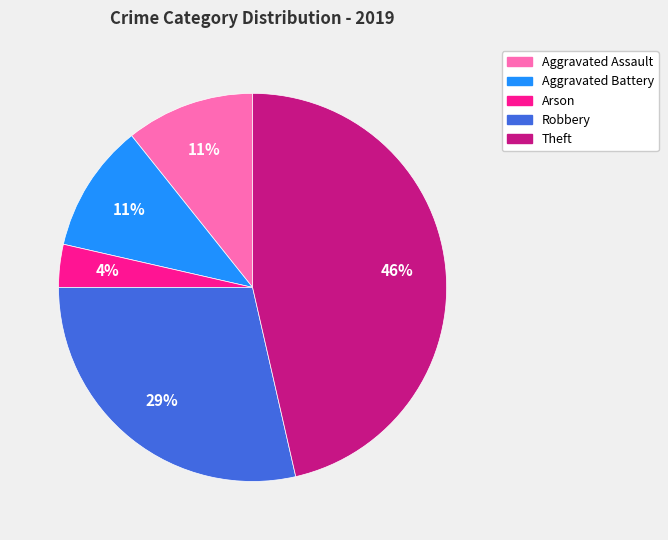

What is the largest slice in the pie chart?

Theft